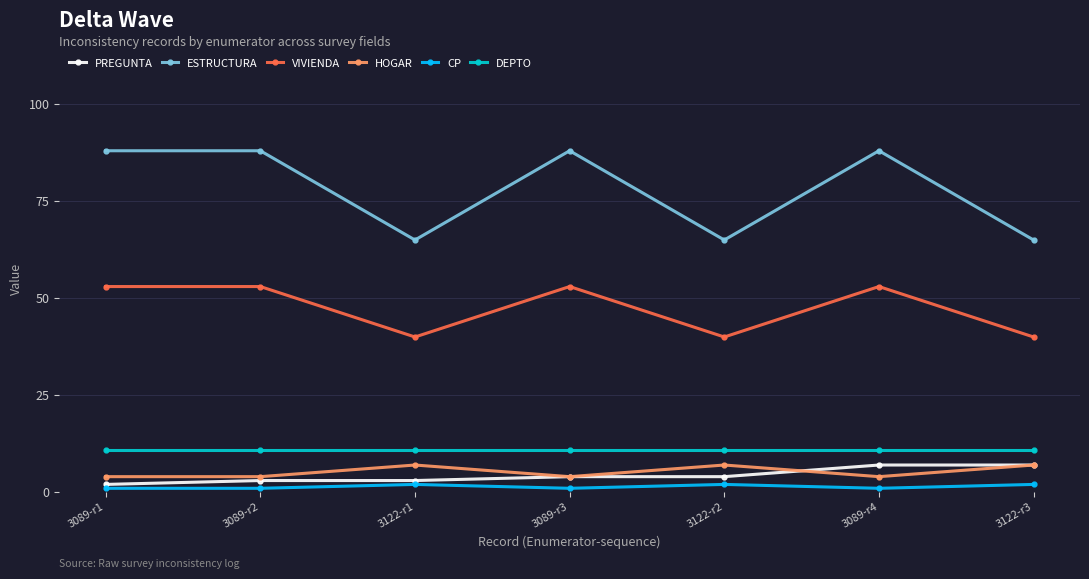

What position from the left is 3089-r3?

4